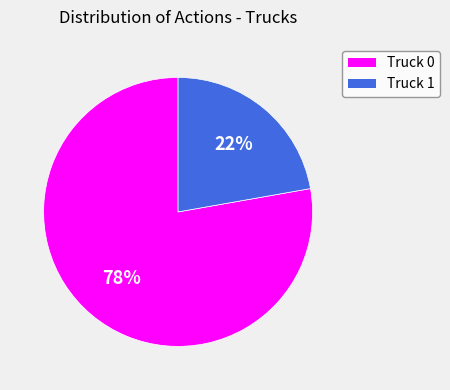

How many slices are in this pie chart?

2